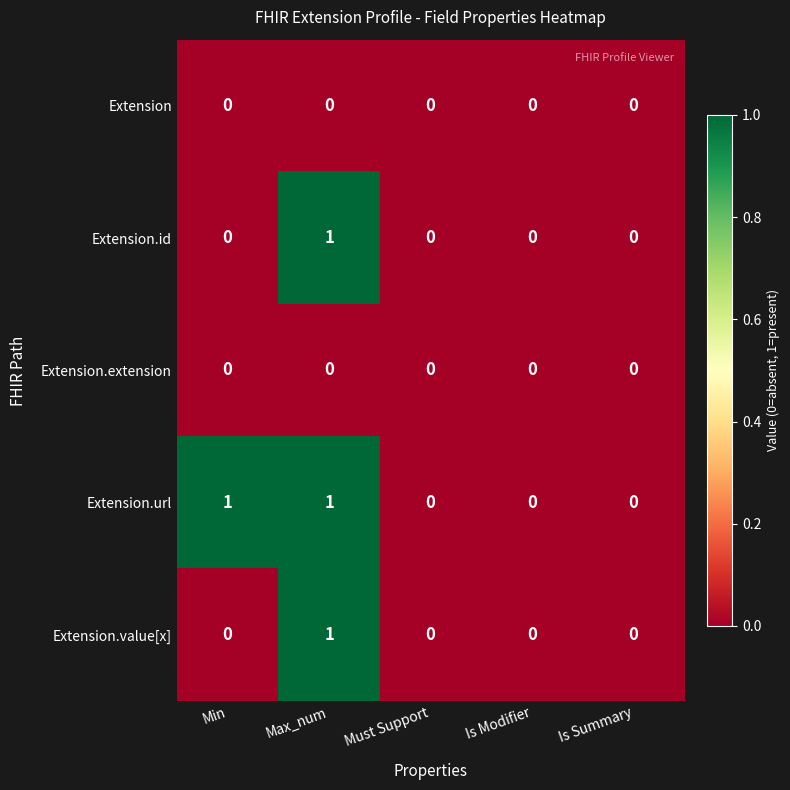

True or false: Extension.url has a value of -1 at Is Summary.

False